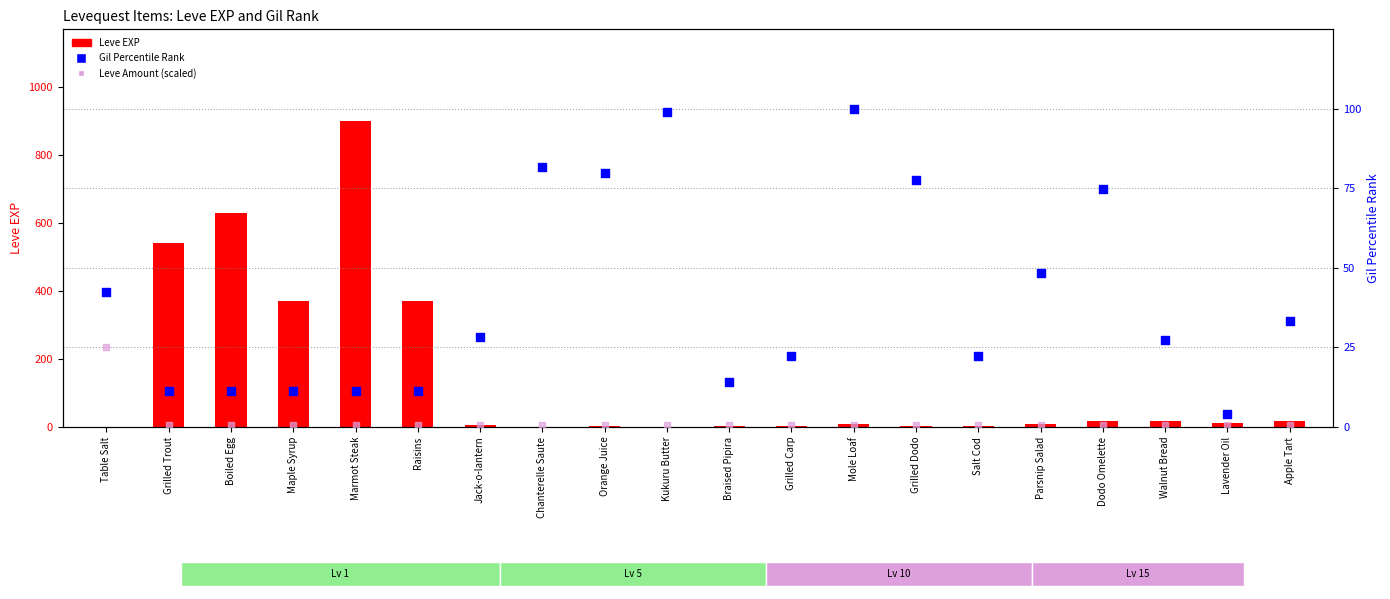

Which series has the largest total across all categories?

Leve EXP